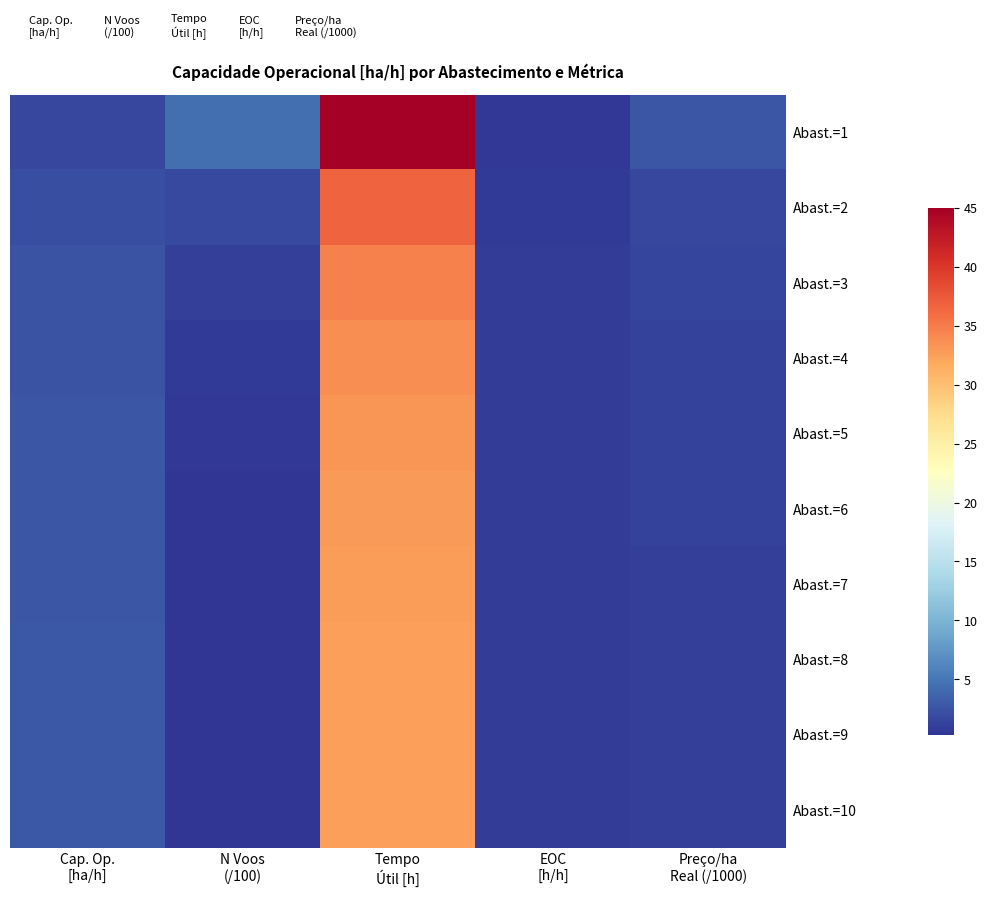

At how many categories does at least one series exceed 2?

4